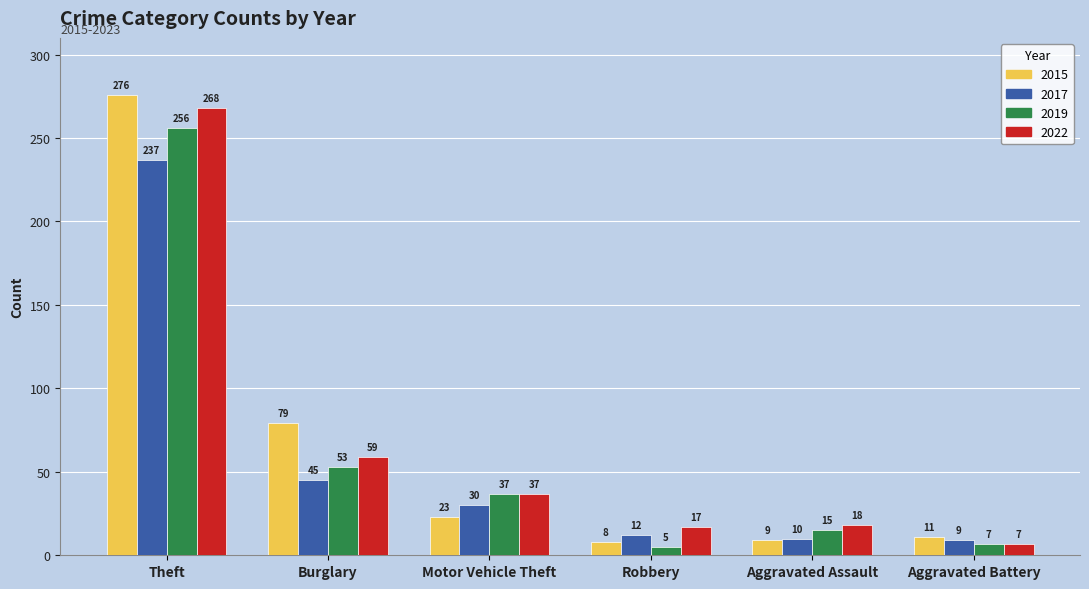

Which series has the widest spread of values?

2015